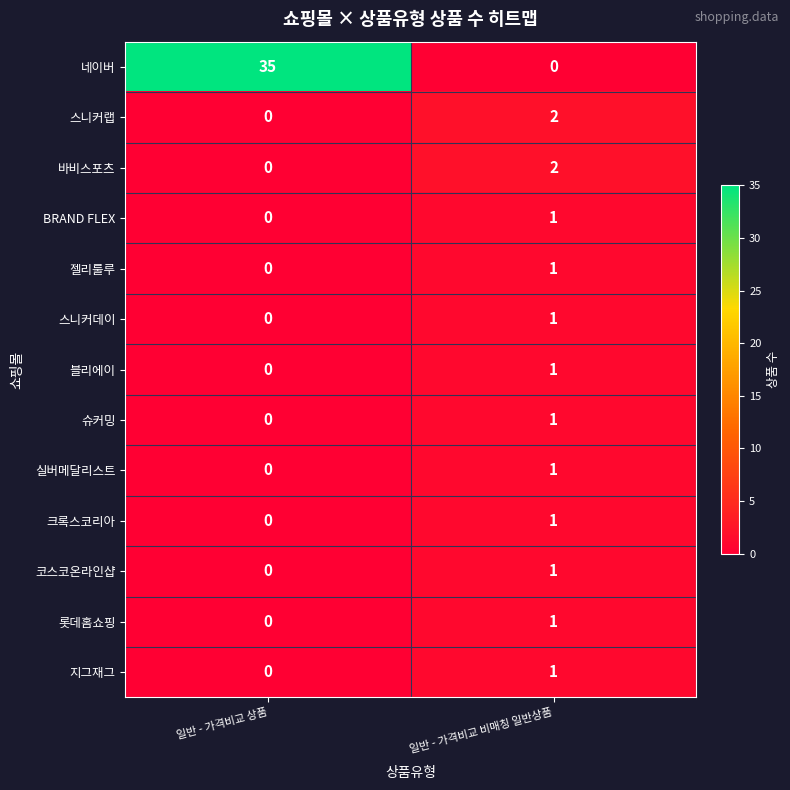

At which label does 블리에이 reach its minimum?

일반 - 가격비교 상품